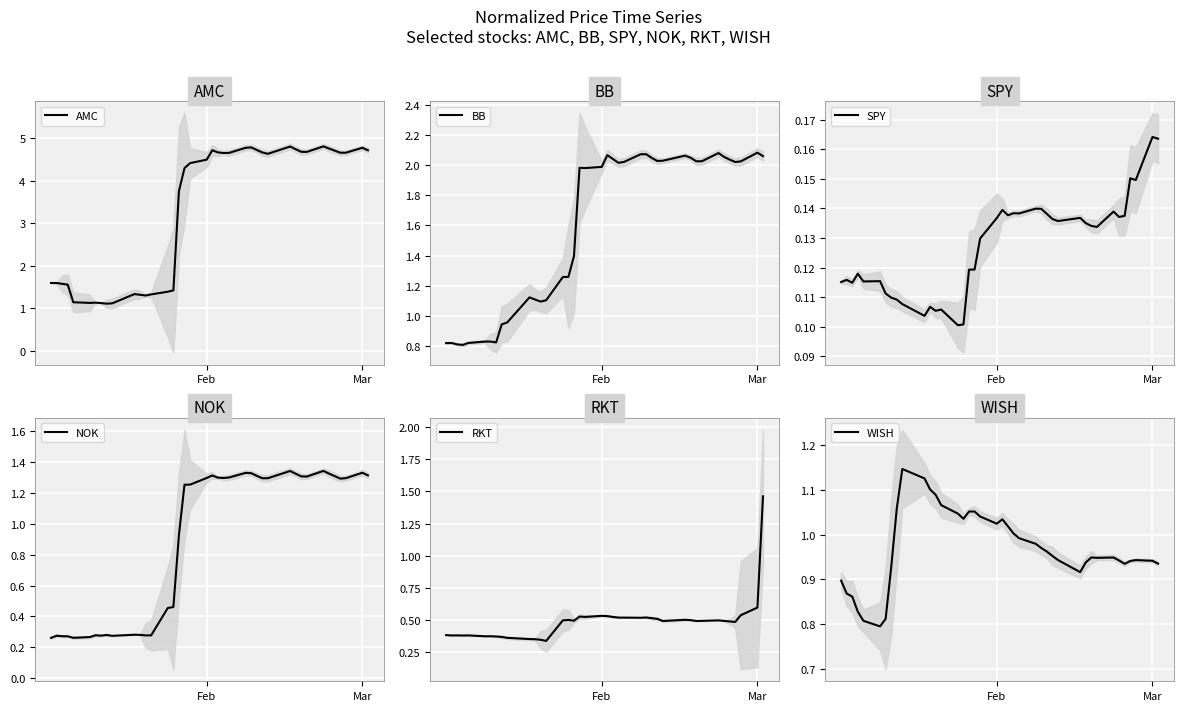

What is the lowest value of the AMC series?

1.1